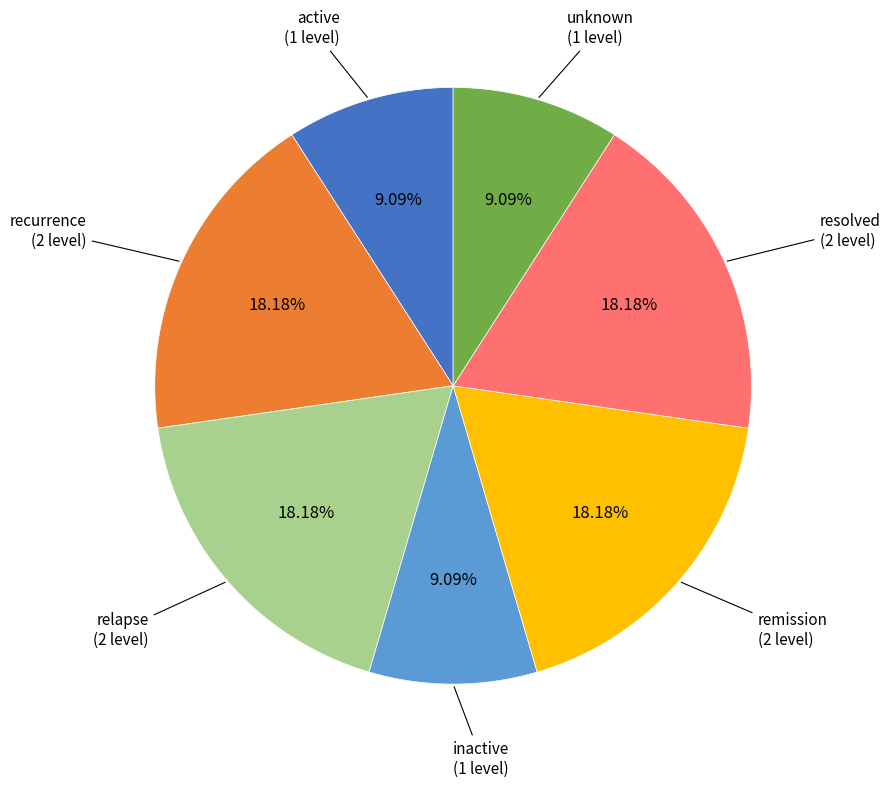

Is there any slice that represents more than half of the pie?

No